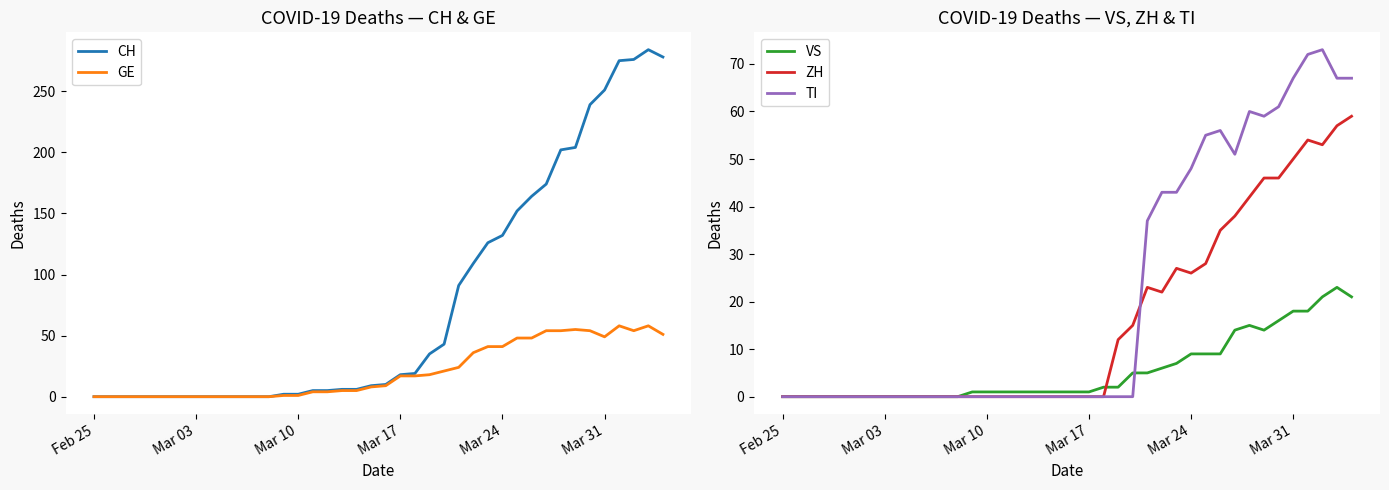

The ZH series shows 67 at Mar 31. True or false?

False